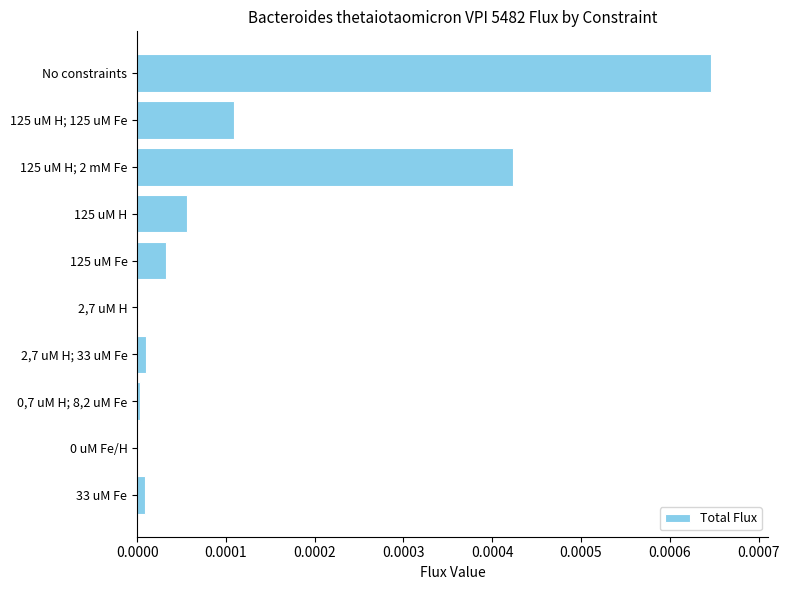

True or false: the data shows 0.0 at 0,7 uM H; 8,2 uM Fe.

True